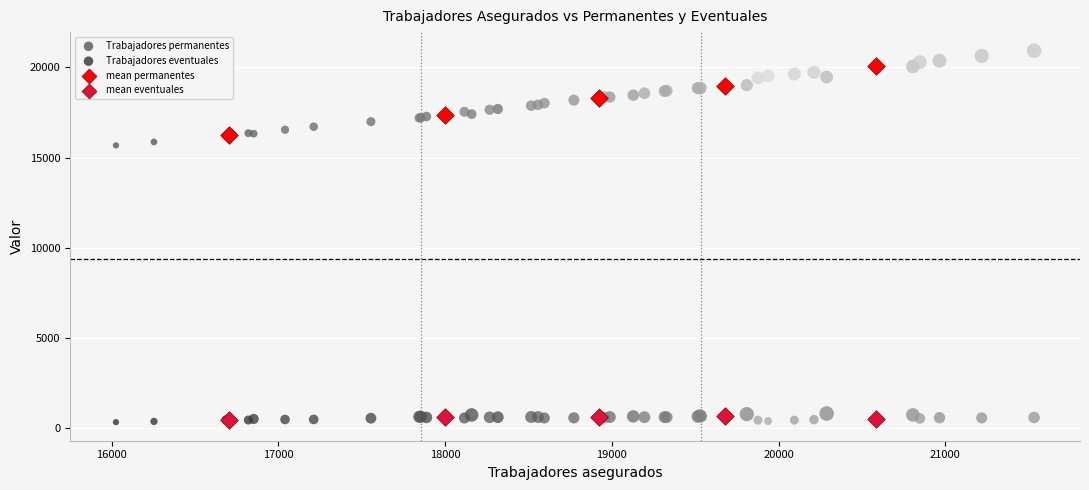

Which series has the largest Y range (max minus min)?

Trabajadores permanentes